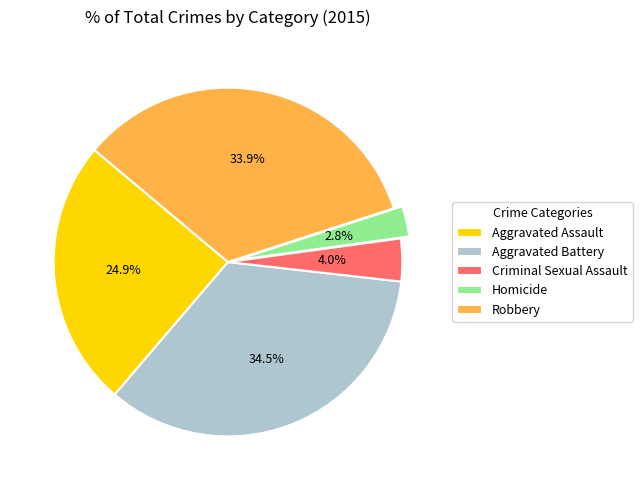

How much of the chart is everything except Homicide?

97.2%